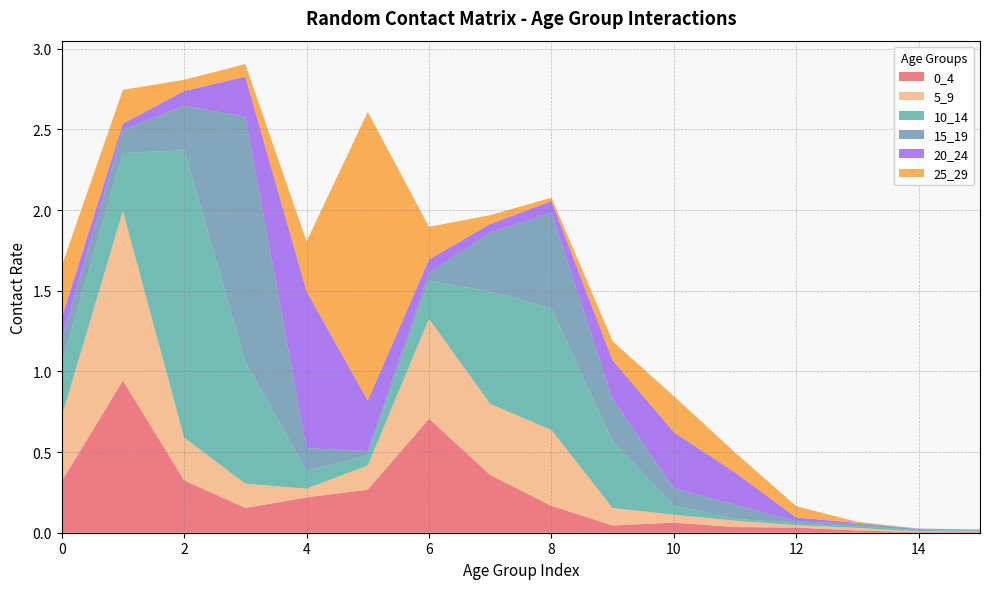

Reading left to right, what are all the values shown in this chart?

0_4: 0=0.3	1=0.9	2=0.3	3=0.2	4=0.2	5=0.3	6=0.7	7=0.4	8=0.2	9=0.0	10=0.1	11=0.0	12=0.0	13=0.0	14=0.0	15=0.0
5_9: 0=0.4	1=1.1	2=0.3	3=0.2	4=0.1	5=0.2	6=0.6	7=0.4	8=0.5	9=0.1	10=0.0	11=0.0	12=0.0	13=0.0	14=0.0	15=0.0
10_14: 0=0.3	1=0.4	2=1.8	3=0.8	4=0.1	5=0.1	6=0.2	7=0.7	8=0.8	9=0.4	10=0.1	11=0.0	12=0.0	13=0.0	14=0.0	15=0.0
15_19: 0=0.2	1=0.1	2=0.3	3=1.5	4=0.1	5=0.0	6=0.0	7=0.4	8=0.6	9=0.3	10=0.1	11=0.1	12=0.0	13=0.0	14=0.0	15=0.0
20_24: 0=0.1	1=0.0	2=0.1	3=0.2	4=1.0	5=0.3	6=0.1	7=0.1	8=0.1	9=0.2	10=0.3	11=0.2	12=0.0	13=0.0	14=0.0	15=0.0
25_29: 0=0.3	1=0.2	2=0.1	3=0.1	4=0.3	5=1.8	6=0.2	7=0.1	8=0.0	9=0.1	10=0.2	11=0.1	12=0.1	13=0.0	14=0.0	15=0.0